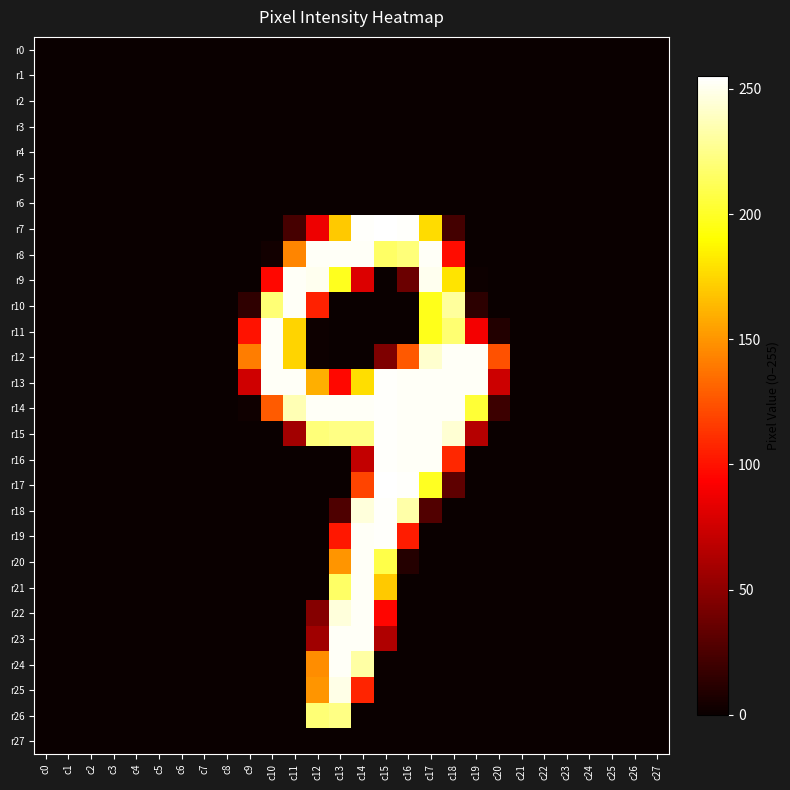

Reading left to right, list all the values displayed in this chart.

r0: c0=0	c1=0	c2=0	c3=0	c4=0	c5=0	c6=0	c7=0	c8=0	c9=0	c10=0	c11=0	c12=0	c13=0	c14=0	c15=0	c16=0	c17=0	c18=0	c19=0	c20=0	c21=0	c22=0	c23=0	c24=0	c25=0	c26=0	c27=0
r1: c0=0	c1=0	c2=0	c3=0	c4=0	c5=0	c6=0	c7=0	c8=0	c9=0	c10=0	c11=0	c12=0	c13=0	c14=0	c15=0	c16=0	c17=0	c18=0	c19=0	c20=0	c21=0	c22=0	c23=0	c24=0	c25=0	c26=0	c27=0
r2: c0=0	c1=0	c2=0	c3=0	c4=0	c5=0	c6=0	c7=0	c8=0	c9=0	c10=0	c11=0	c12=0	c13=0	c14=0	c15=0	c16=0	c17=0	c18=0	c19=0	c20=0	c21=0	c22=0	c23=0	c24=0	c25=0	c26=0	c27=0
r3: c0=0	c1=0	c2=0	c3=0	c4=0	c5=0	c6=0	c7=0	c8=0	c9=0	c10=0	c11=0	c12=0	c13=0	c14=0	c15=0	c16=0	c17=0	c18=0	c19=0	c20=0	c21=0	c22=0	c23=0	c24=0	c25=0	c26=0	c27=0
r4: c0=0	c1=0	c2=0	c3=0	c4=0	c5=0	c6=0	c7=0	c8=0	c9=0	c10=0	c11=0	c12=0	c13=0	c14=0	c15=0	c16=0	c17=0	c18=0	c19=0	c20=0	c21=0	c22=0	c23=0	c24=0	c25=0	c26=0	c27=0
r5: c0=0	c1=0	c2=0	c3=0	c4=0	c5=0	c6=0	c7=0	c8=0	c9=0	c10=0	c11=0	c12=0	c13=0	c14=0	c15=0	c16=0	c17=0	c18=0	c19=0	c20=0	c21=0	c22=0	c23=0	c24=0	c25=0	c26=0	c27=0
r6: c0=0	c1=0	c2=0	c3=0	c4=0	c5=0	c6=0	c7=0	c8=0	c9=0	c10=0	c11=0	c12=0	c13=0	c14=0	c15=0	c16=0	c17=0	c18=0	c19=0	c20=0	c21=0	c22=0	c23=0	c24=0	c25=0	c26=0	c27=0
r7: c0=0	c1=0	c2=0	c3=0	c4=0	c5=0	c6=0	c7=0	c8=0	c9=0	c10=0	c11=23	c12=87	c13=170	c14=254	c15=255	c16=254	c17=177	c18=22	c19=0	c20=0	c21=0	c22=0	c23=0	c24=0	c25=0	c26=0	c27=0
r8: c0=0	c1=0	c2=0	c3=0	c4=0	c5=0	c6=0	c7=0	c8=0	c9=0	c10=3	c11=144	c12=253	c13=253	c14=253	c15=216	c16=221	c17=253	c18=98	c19=0	c20=0	c21=0	c22=0	c23=0	c24=0	c25=0	c26=0	c27=0
r9: c0=0	c1=0	c2=0	c3=0	c4=0	c5=0	c6=0	c7=0	c8=0	c9=0	c10=96	c11=253	c12=251	c13=198	c14=80	c15=0	c16=37	c17=251	c18=180	c19=1	c20=0	c21=0	c22=0	c23=0	c24=0	c25=0	c26=0	c27=0
r10: c0=0	c1=0	c2=0	c3=0	c4=0	c5=0	c6=0	c7=0	c8=0	c9=14	c10=220	c11=253	c12=106	c13=0	c14=0	c15=0	c16=0	c17=197	c18=230	c19=13	c20=0	c21=0	c22=0	c23=0	c24=0	c25=0	c26=0	c27=0
r11: c0=0	c1=0	c2=0	c3=0	c4=0	c5=0	c6=0	c7=0	c8=0	c9=100	c10=253	c11=174	c12=1	c13=0	c14=0	c15=0	c16=0	c17=197	c18=219	c19=89	c20=9	c21=0	c22=0	c23=0	c24=0	c25=0	c26=0	c27=0
r12: c0=0	c1=0	c2=0	c3=0	c4=0	c5=0	c6=0	c7=0	c8=0	c9=141	c10=253	c11=174	c12=1	c13=0	c14=0	c15=44	c16=127	c17=243	c18=253	c19=253	c20=124	c21=0	c22=0	c23=0	c24=0	c25=0	c26=0	c27=0
r13: c0=0	c1=0	c2=0	c3=0	c4=0	c5=0	c6=0	c7=0	c8=0	c9=75	c10=253	c11=253	c12=160	c13=96	c14=178	c15=254	c16=253	c17=253	c18=253	c19=253	c20=74	c21=0	c22=0	c23=0	c24=0	c25=0	c26=0	c27=0
r14: c0=0	c1=0	c2=0	c3=0	c4=0	c5=0	c6=0	c7=0	c8=0	c9=2	c10=128	c11=236	c12=253	c13=253	c14=253	c15=254	c16=253	c17=253	c18=253	c19=204	c20=19	c21=0	c22=0	c23=0	c24=0	c25=0	c26=0	c27=0
r15: c0=0	c1=0	c2=0	c3=0	c4=0	c5=0	c6=0	c7=0	c8=0	c9=0	c10=0	c11=58	c12=221	c13=224	c14=224	c15=254	c16=253	c17=253	c18=244	c19=65	c20=0	c21=0	c22=0	c23=0	c24=0	c25=0	c26=0	c27=0
r16: c0=0	c1=0	c2=0	c3=0	c4=0	c5=0	c6=0	c7=0	c8=0	c9=0	c10=0	c11=0	c12=0	c13=0	c14=70	c15=254	c16=253	c17=253	c18=108	c19=0	c20=0	c21=0	c22=0	c23=0	c24=0	c25=0	c26=0	c27=0
r17: c0=0	c1=0	c2=0	c3=0	c4=0	c5=0	c6=0	c7=0	c8=0	c9=0	c10=0	c11=0	c12=0	c13=0	c14=119	c15=255	c16=254	c17=199	c18=32	c19=0	c20=0	c21=0	c22=0	c23=0	c24=0	c25=0	c26=0	c27=0
r18: c0=0	c1=0	c2=0	c3=0	c4=0	c5=0	c6=0	c7=0	c8=0	c9=0	c10=0	c11=0	c12=0	c13=26	c14=246	c15=254	c16=233	c17=27	c18=0	c19=0	c20=0	c21=0	c22=0	c23=0	c24=0	c25=0	c26=0	c27=0
r19: c0=0	c1=0	c2=0	c3=0	c4=0	c5=0	c6=0	c7=0	c8=0	c9=0	c10=0	c11=0	c12=0	c13=102	c14=253	c15=254	c16=104	c17=0	c18=0	c19=0	c20=0	c21=0	c22=0	c23=0	c24=0	c25=0	c26=0	c27=0
r20: c0=0	c1=0	c2=0	c3=0	c4=0	c5=0	c6=0	c7=0	c8=0	c9=0	c10=0	c11=0	c12=0	c13=150	c14=253	c15=209	c16=10	c17=0	c18=0	c19=0	c20=0	c21=0	c22=0	c23=0	c24=0	c25=0	c26=0	c27=0
r21: c0=0	c1=0	c2=0	c3=0	c4=0	c5=0	c6=0	c7=0	c8=0	c9=0	c10=0	c11=0	c12=0	c13=216	c14=253	c15=170	c16=0	c17=0	c18=0	c19=0	c20=0	c21=0	c22=0	c23=0	c24=0	c25=0	c26=0	c27=0
r22: c0=0	c1=0	c2=0	c3=0	c4=0	c5=0	c6=0	c7=0	c8=0	c9=0	c10=0	c11=0	c12=47	c13=246	c14=253	c15=95	c16=0	c17=0	c18=0	c19=0	c20=0	c21=0	c22=0	c23=0	c24=0	c25=0	c26=0	c27=0
r23: c0=0	c1=0	c2=0	c3=0	c4=0	c5=0	c6=0	c7=0	c8=0	c9=0	c10=0	c11=0	c12=57	c13=253	c14=253	c15=63	c16=0	c17=0	c18=0	c19=0	c20=0	c21=0	c22=0	c23=0	c24=0	c25=0	c26=0	c27=0
r24: c0=0	c1=0	c2=0	c3=0	c4=0	c5=0	c6=0	c7=0	c8=0	c9=0	c10=0	c11=0	c12=147	c13=253	c14=232	c15=0	c16=0	c17=0	c18=0	c19=0	c20=0	c21=0	c22=0	c23=0	c24=0	c25=0	c26=0	c27=0
r25: c0=0	c1=0	c2=0	c3=0	c4=0	c5=0	c6=0	c7=0	c8=0	c9=0	c10=0	c11=0	c12=150	c13=249	c14=107	c15=0	c16=0	c17=0	c18=0	c19=0	c20=0	c21=0	c22=0	c23=0	c24=0	c25=0	c26=0	c27=0
r26: c0=0	c1=0	c2=0	c3=0	c4=0	c5=0	c6=0	c7=0	c8=0	c9=0	c10=0	c11=0	c12=220	c13=224	c14=0	c15=0	c16=0	c17=0	c18=0	c19=0	c20=0	c21=0	c22=0	c23=0	c24=0	c25=0	c26=0	c27=0
r27: c0=0	c1=0	c2=0	c3=0	c4=0	c5=0	c6=0	c7=0	c8=0	c9=0	c10=0	c11=0	c12=0	c13=0	c14=0	c15=0	c16=0	c17=0	c18=0	c19=0	c20=0	c21=0	c22=0	c23=0	c24=0	c25=0	c26=0	c27=0